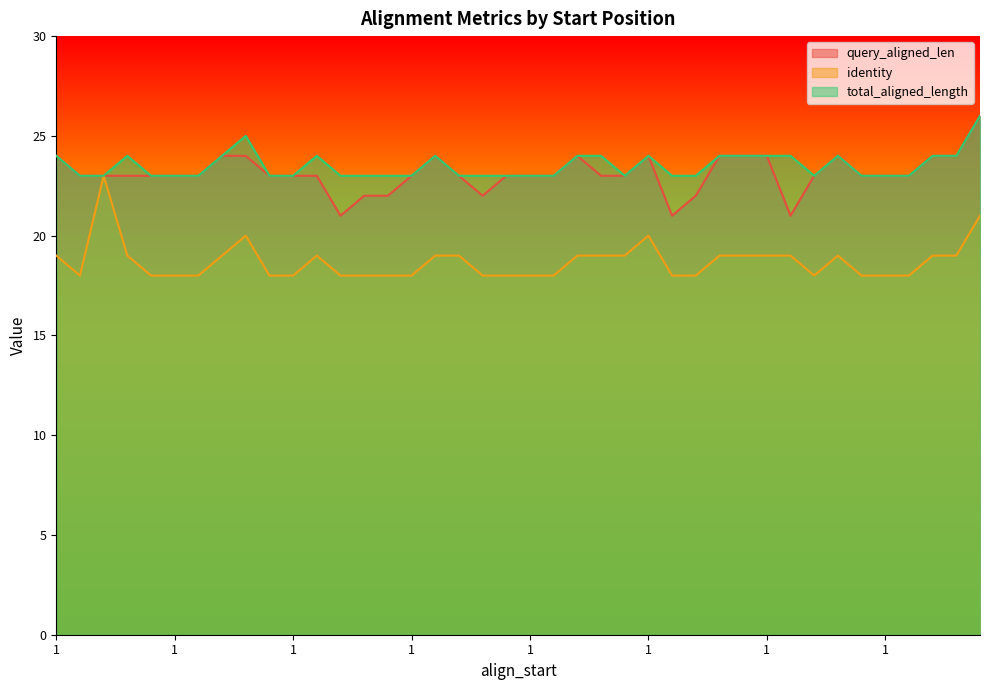

Reading left to right, transcribe all the data shown in this chart.

query_aligned_len: 24	23	23	23	23	23	23	24	24	23	23	23	21	22	22	23	24	23	22	23	23	23	24	23	23	24	21	22	24	24	24	21	23	24	23	23	23	24	24	26
identity: 19	18	23	19	18	18	18	19	20	18	18	19	18	18	18	18	19	19	18	18	18	18	19	19	19	20	18	18	19	19	19	19	18	19	18	18	18	19	19	21
total_aligned_length: 24	23	23	24	23	23	23	24	25	23	23	24	23	23	23	23	24	23	23	23	23	23	24	24	23	24	23	23	24	24	24	24	23	24	23	23	23	24	24	26